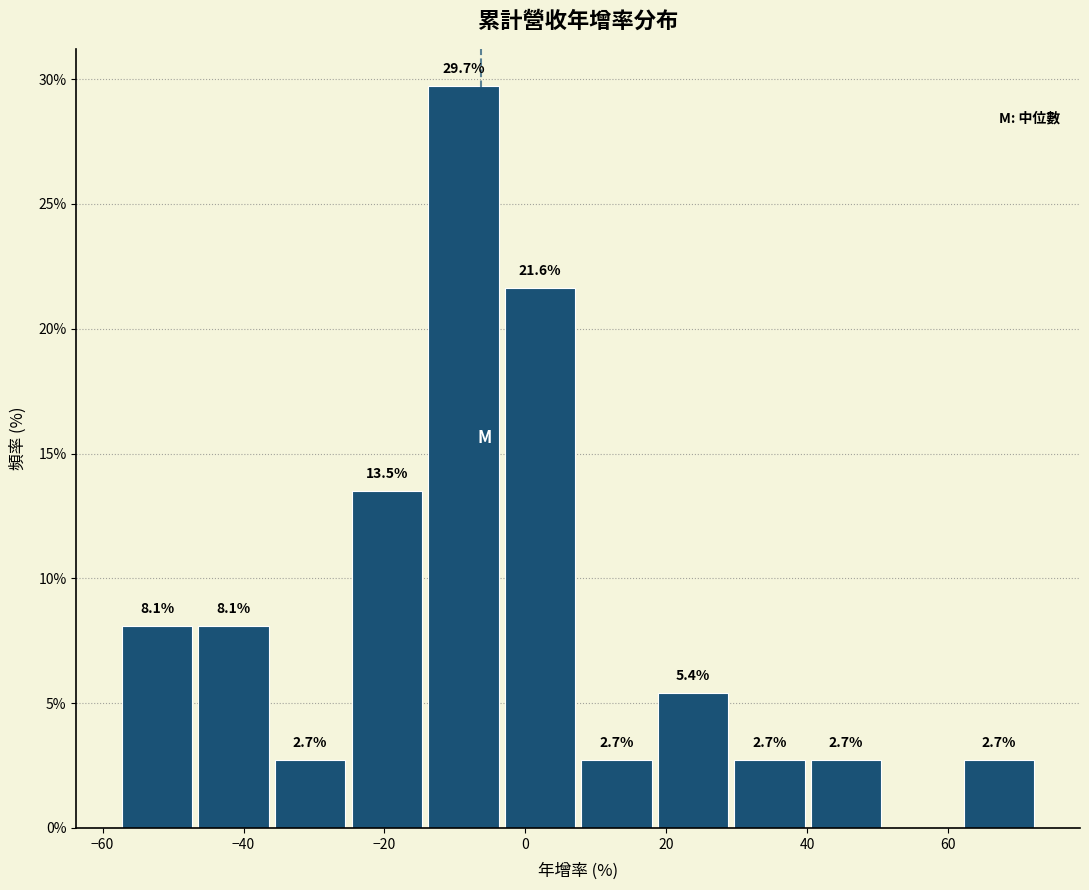

Which range on the x-axis has the tallest bar?

-14 to -4